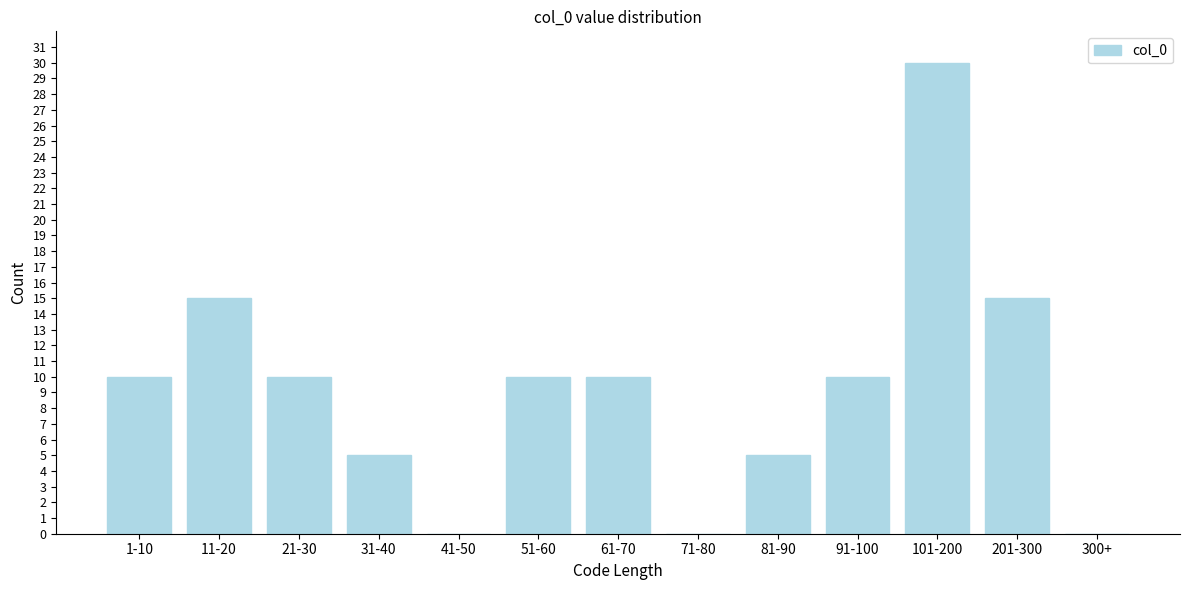

Reading left to right, list all the values displayed in this chart.

1-10=10	11-20=15	21-30=10	31-40=5	41-50=0	51-60=10	61-70=10	71-80=0	81-90=5	91-100=10	101-200=30	201-300=15	300+=0